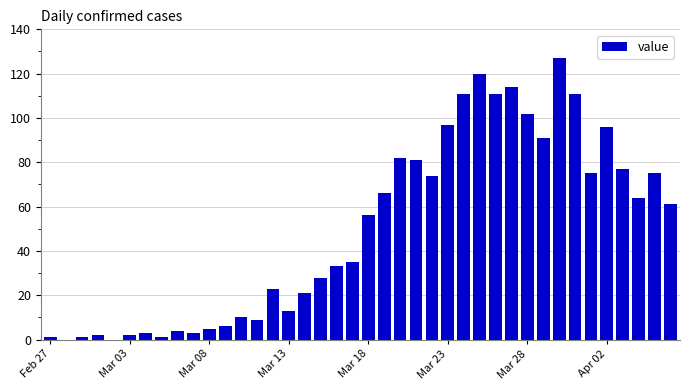

What is the sum of all values?

1991